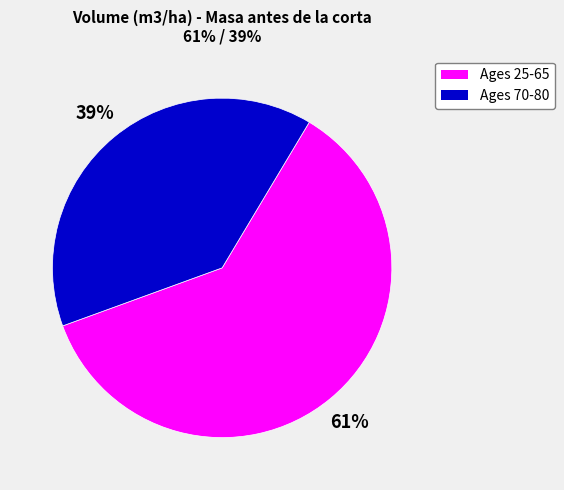

How many segments does this pie chart have?

2